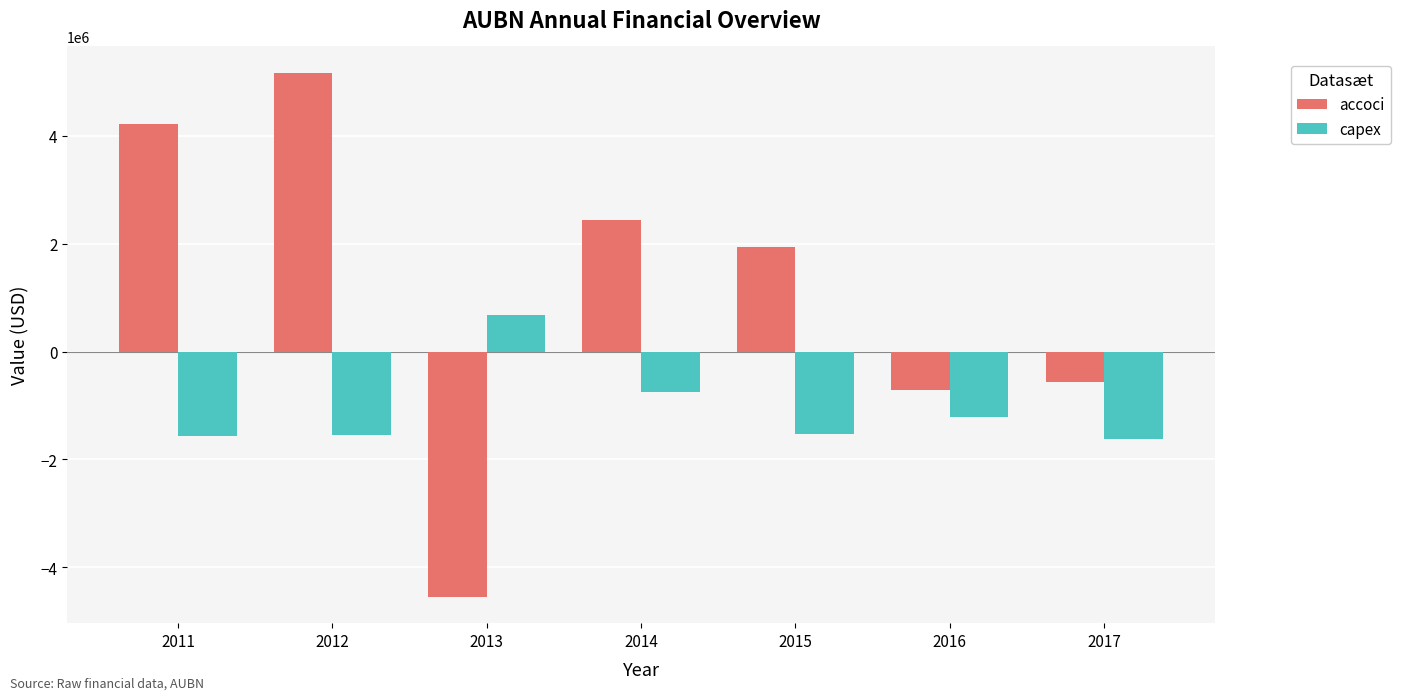

Which series has the largest total across all categories?

accoci